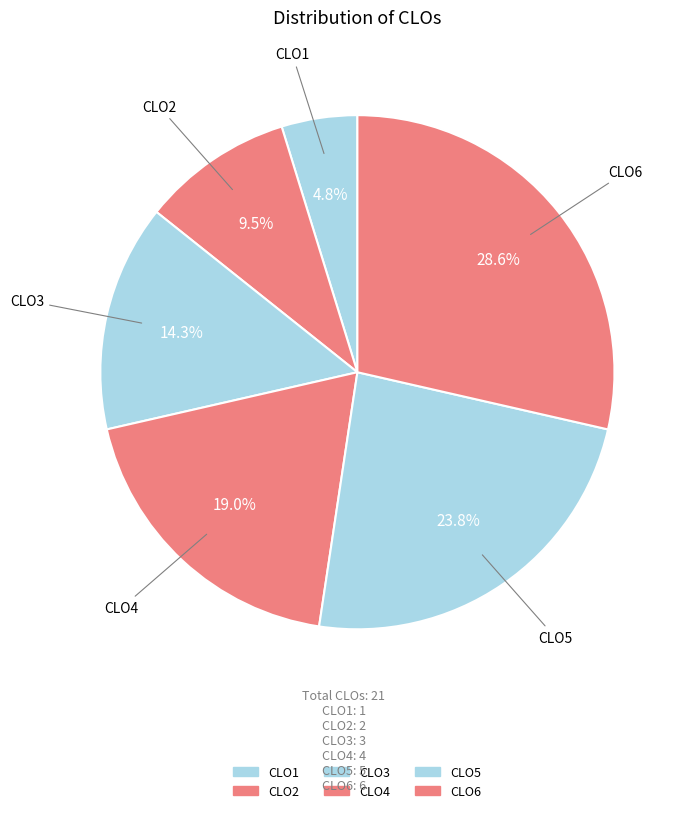

Approximately how many times larger is the value at CLO2 compared to CLO6?

0.3